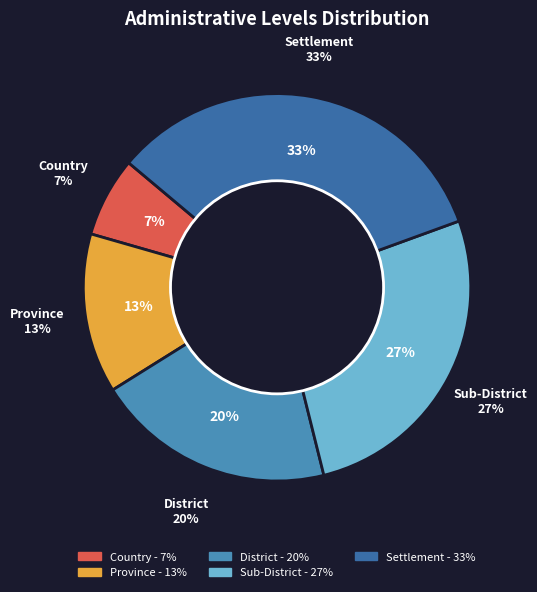

Is District the majority of the pie?

No